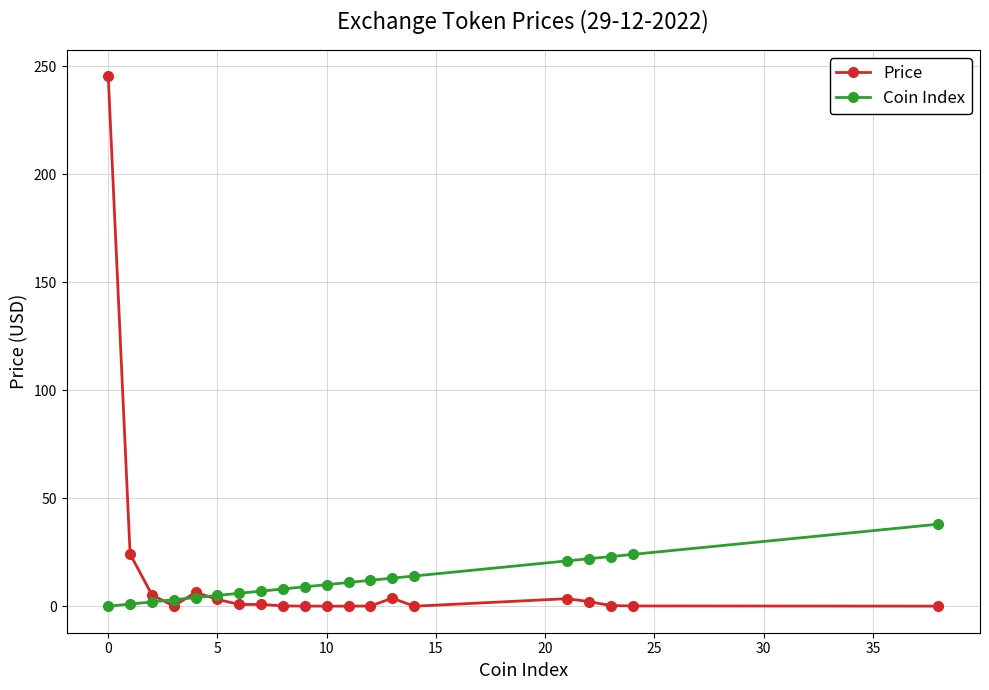

Which series has the largest total across all categories?

Price